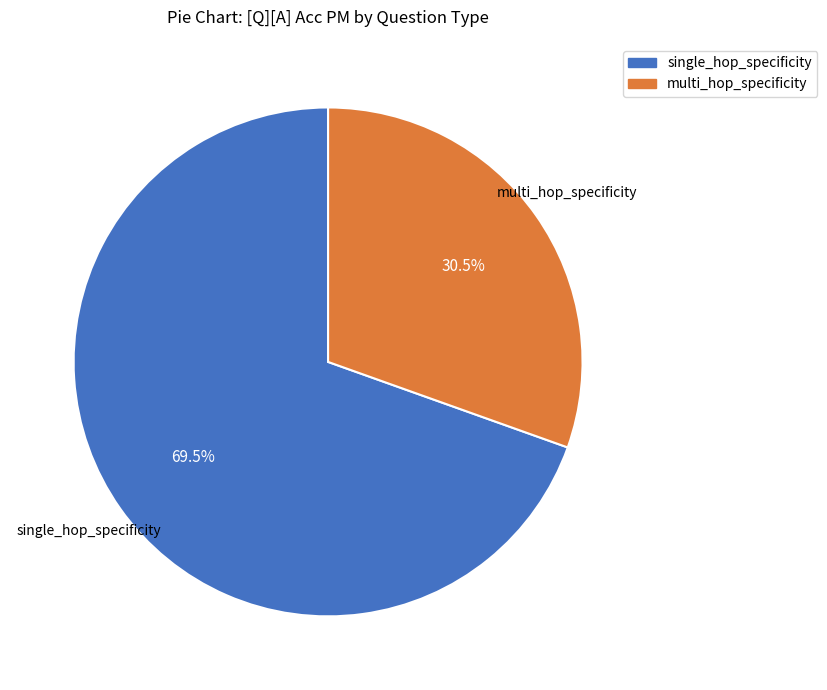

Which category has the smallest portion of the pie?

multi_hop_specificity